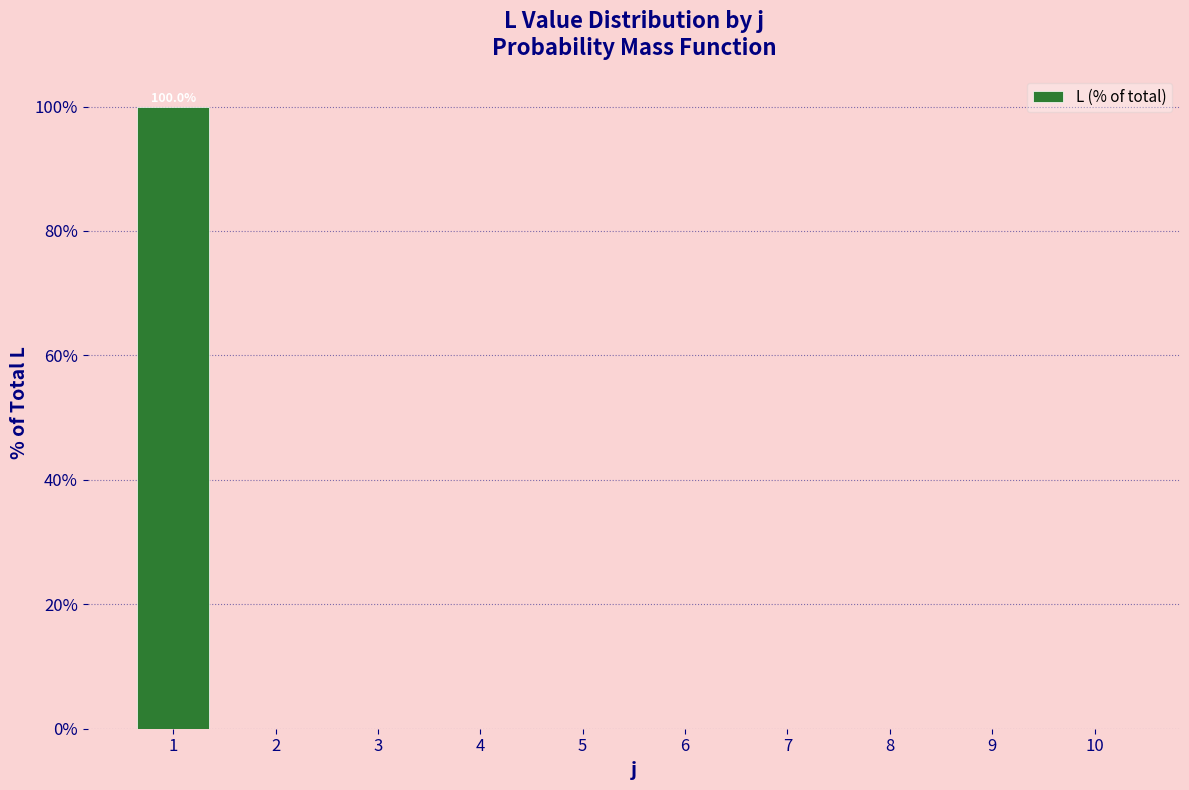

Reading left to right, extract all data points from this chart.

1=100	2=0	3=0	4=0	5=0	6=0	7=0	8=0	9=0	10=0